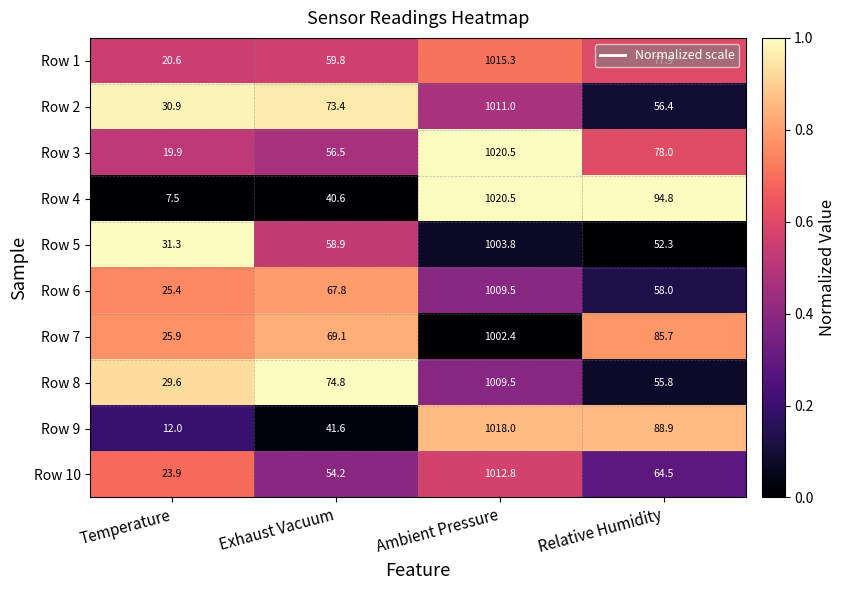

Which category has the lowest value across all series?

Temperature